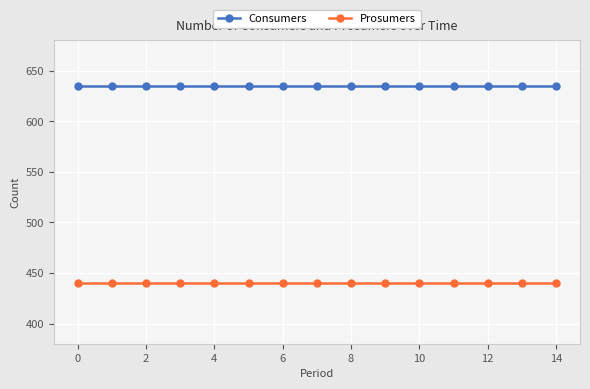

What is the minimum value shown in the chart?

440